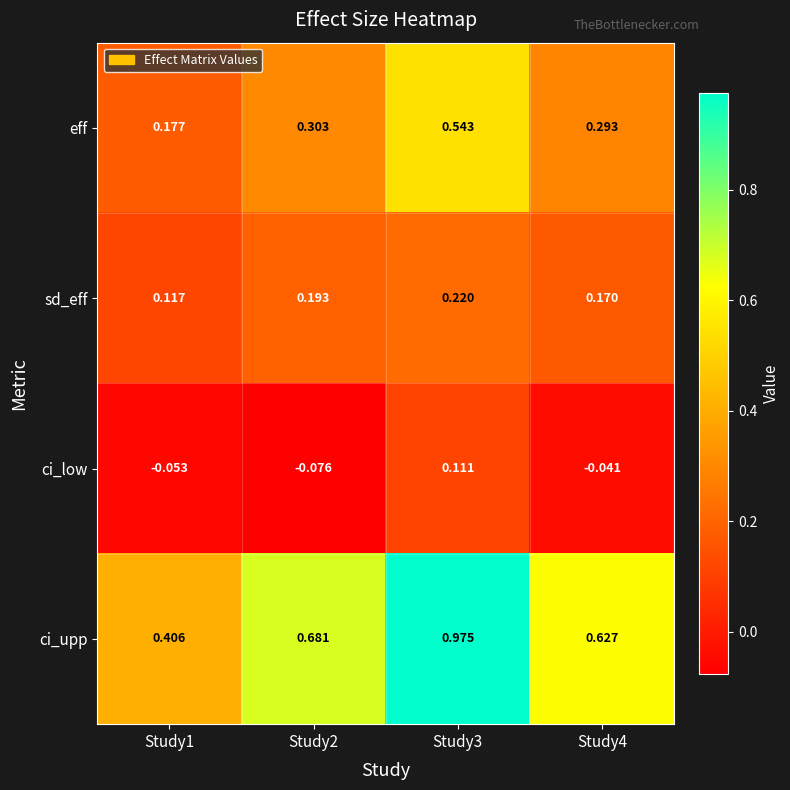

Which series changed the most between Study1 and Study2?

ci_upp